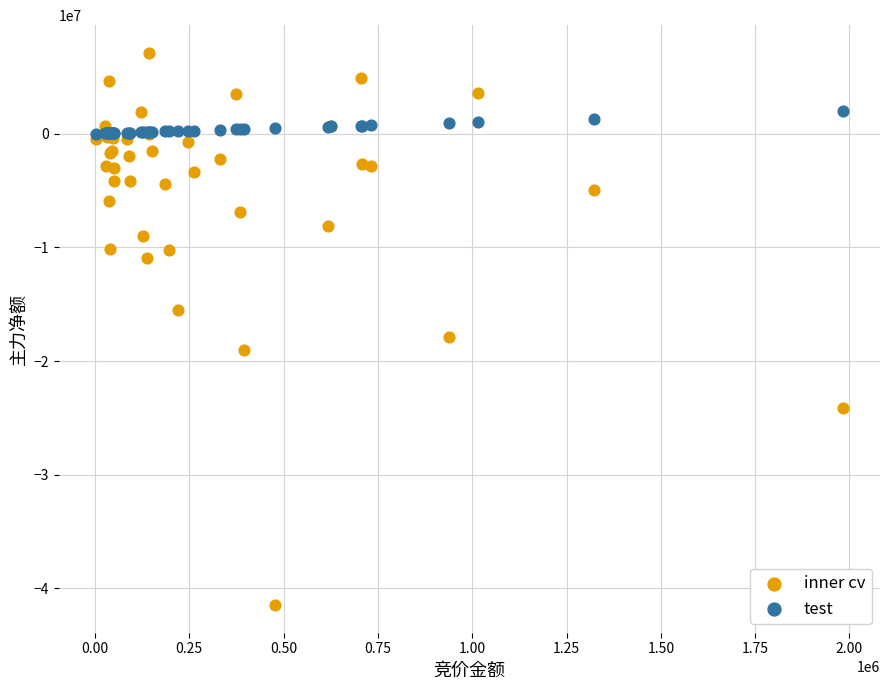

Which series has the widest spread of Y values?

inner cv